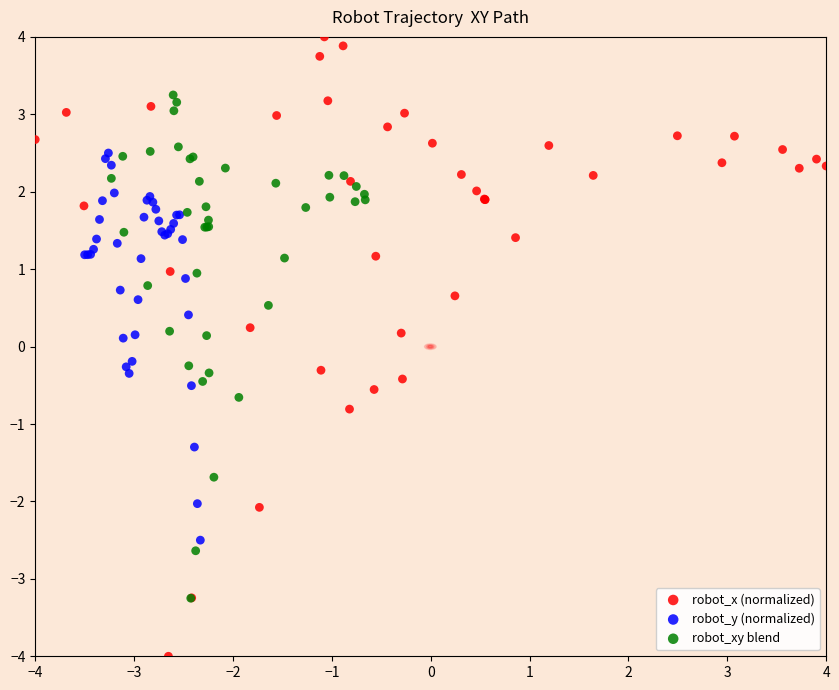

Which series has the largest Y range (max minus min)?

robot_x (normalized)